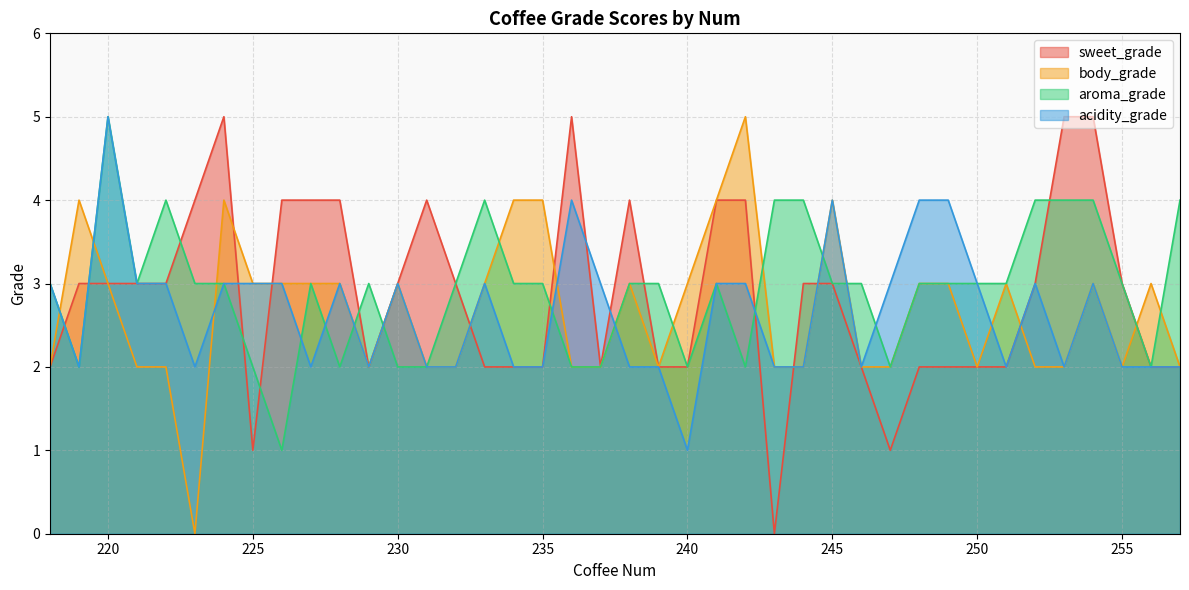

Does the chart display data point markers on the line(s)?

No